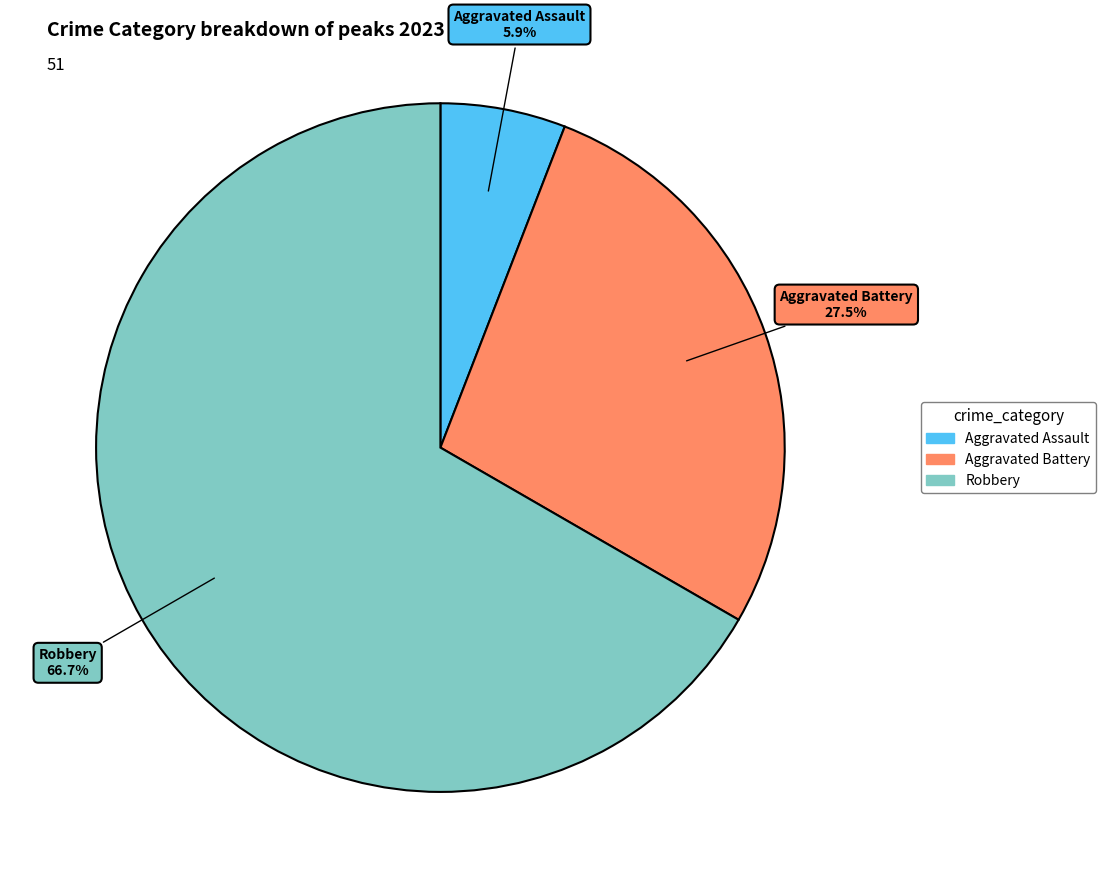

Is there any slice that represents more than half of the pie?

Yes